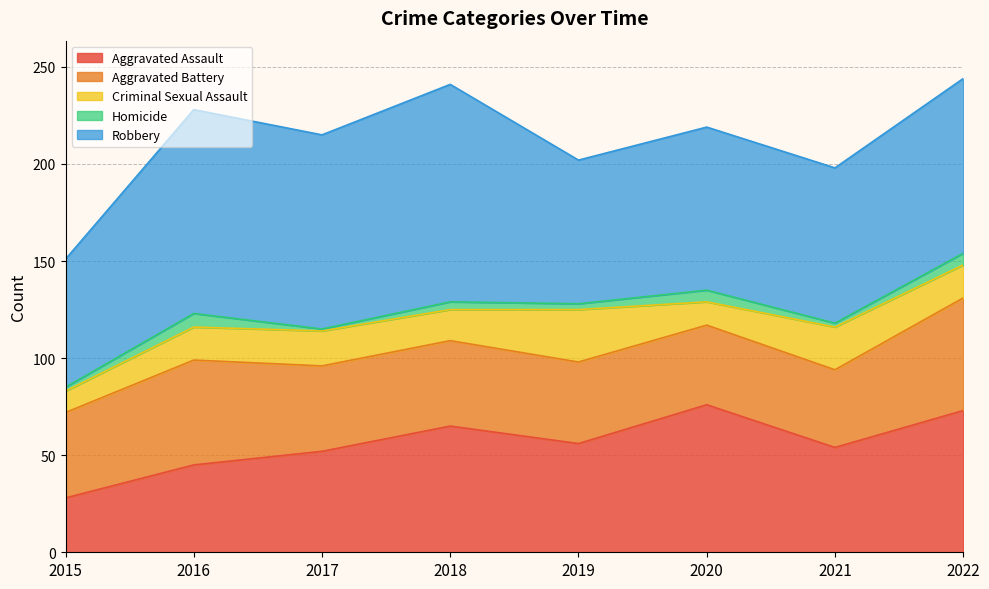

What is the value of the Criminal Sexual Assault point at the 6th from the left?

12